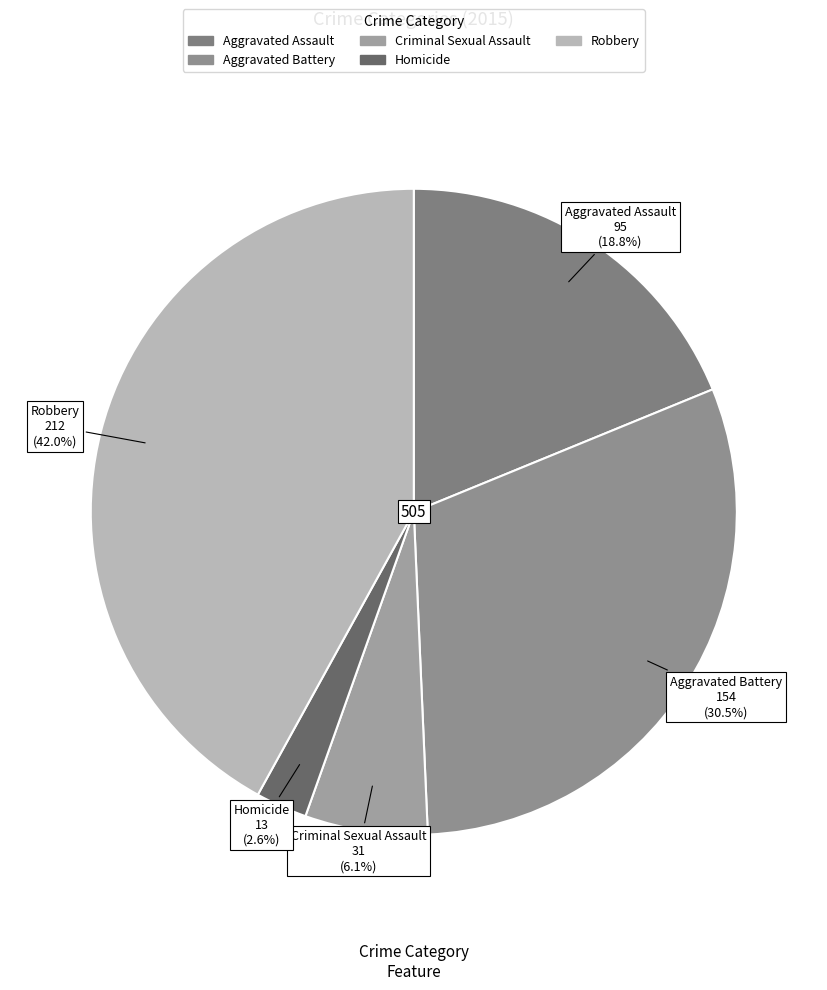

To the nearest percent, what is the difference between the largest and smallest slice percentages?

39%